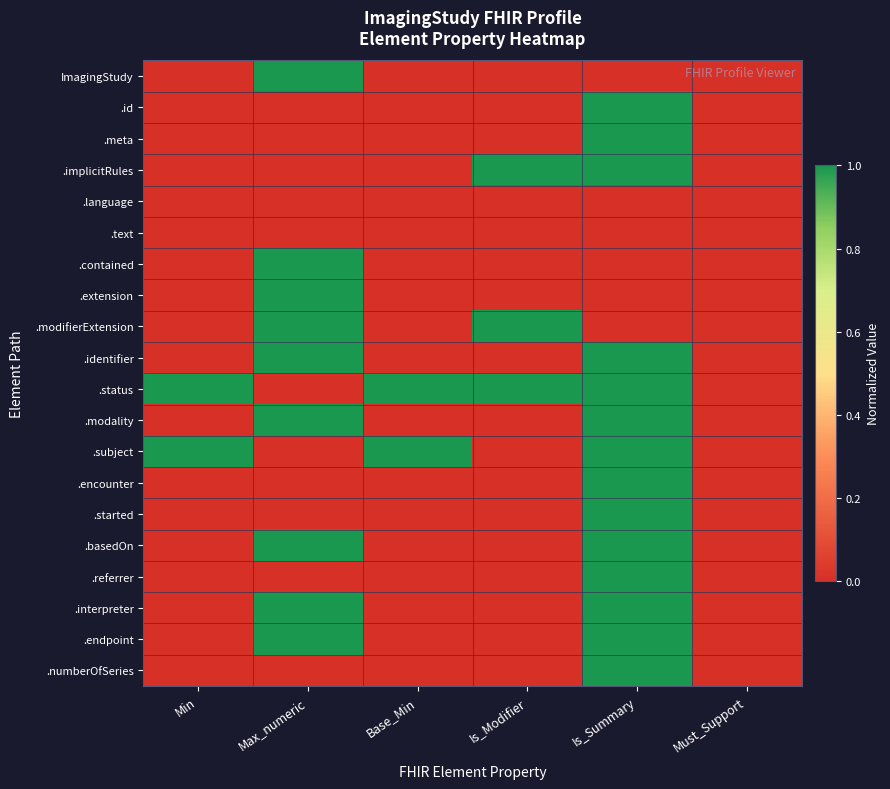

At Min, list the series in order from largest to smallest.

.status, .subject, ImagingStudy, .id, .meta, .implicitRules, .language, .text, .contained, .extension, .modifierExtension, .identifier, .modality, .encounter, .started, .basedOn, .referrer, .interpreter, .endpoint, .numberOfSeries